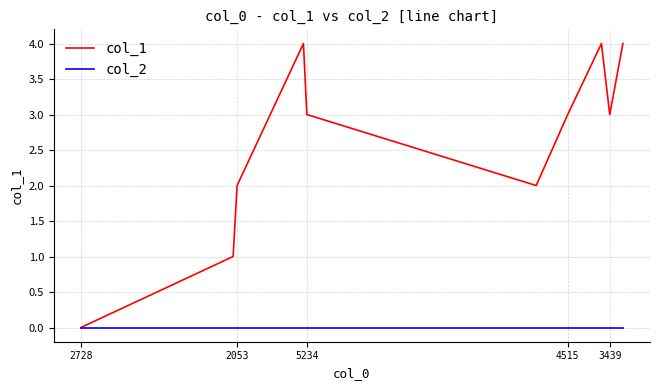

Which series has the largest total across all categories?

col_1